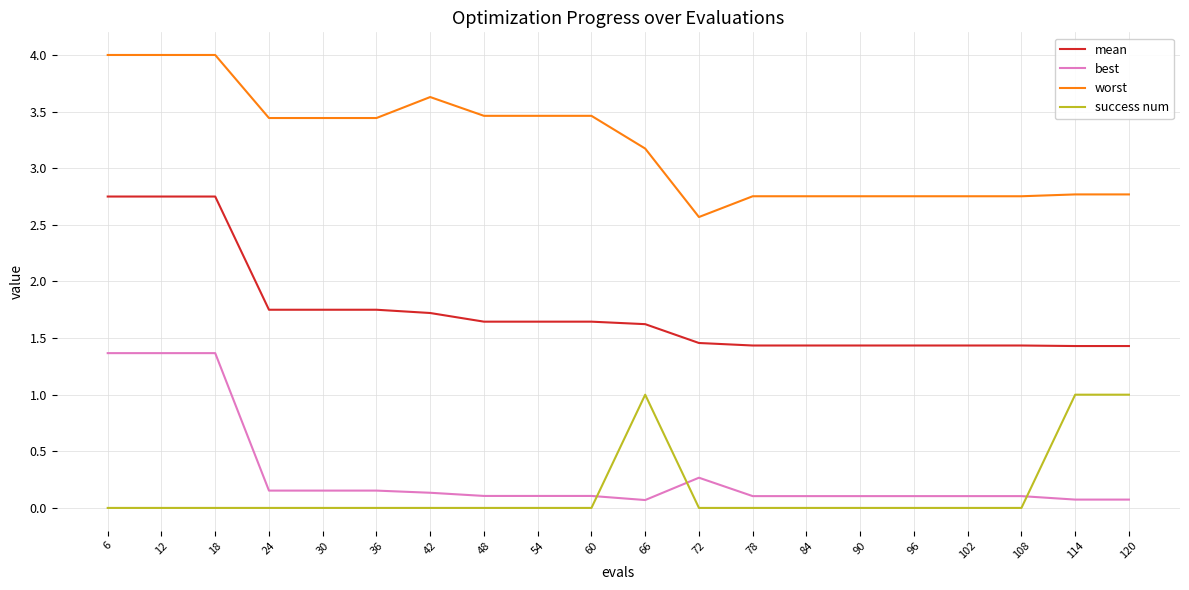

Rank the series at 60 from highest to lowest value.

worst, mean, best, success num